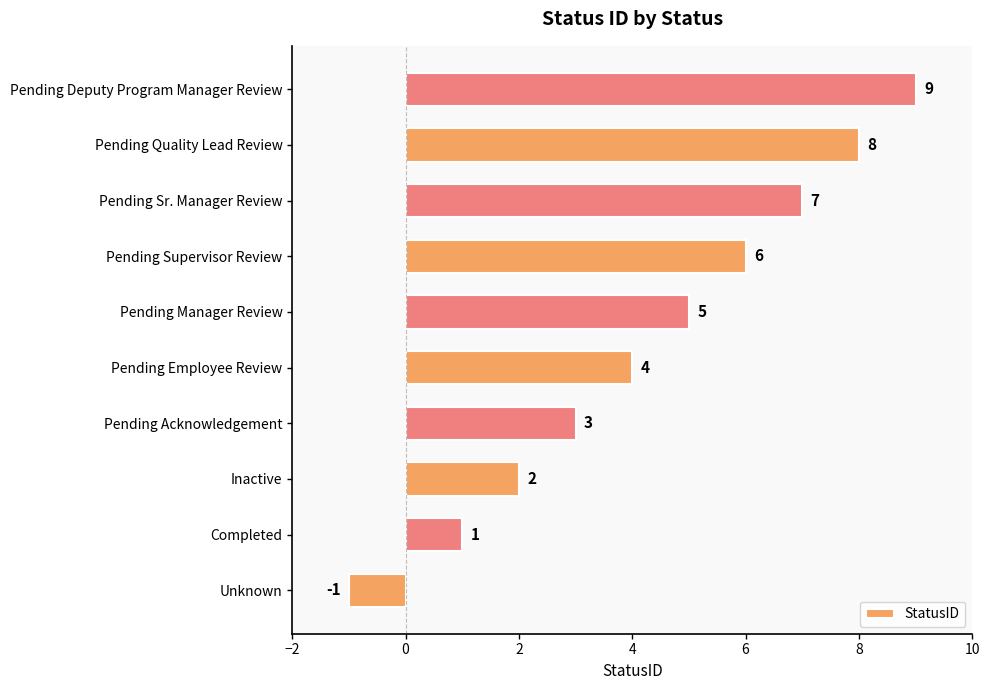

Which label corresponds to the largest value in the chart?

Pending Deputy Program Manager Review